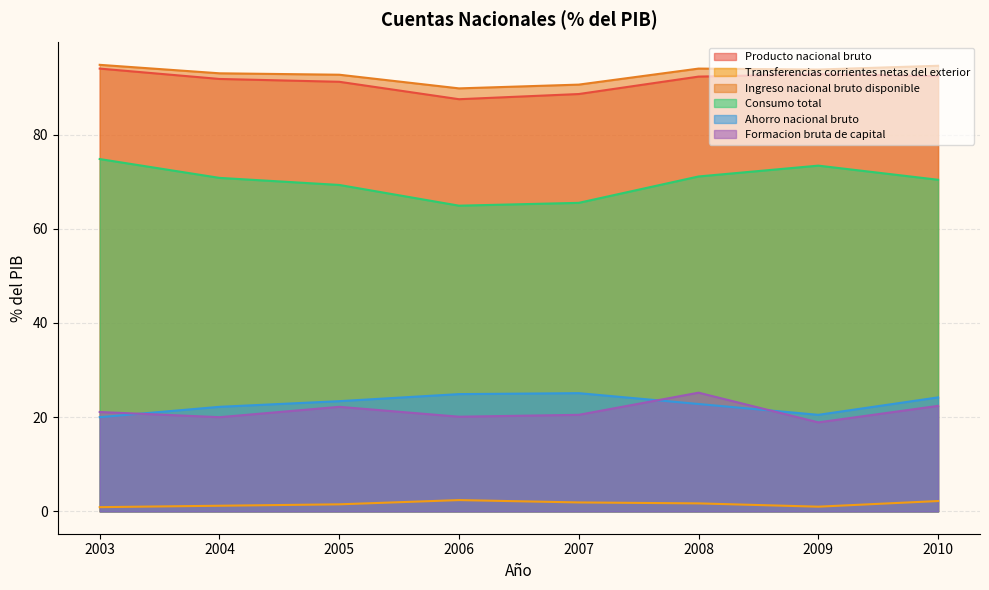

What is the difference between the highest and lowest values at 2003?

93.9